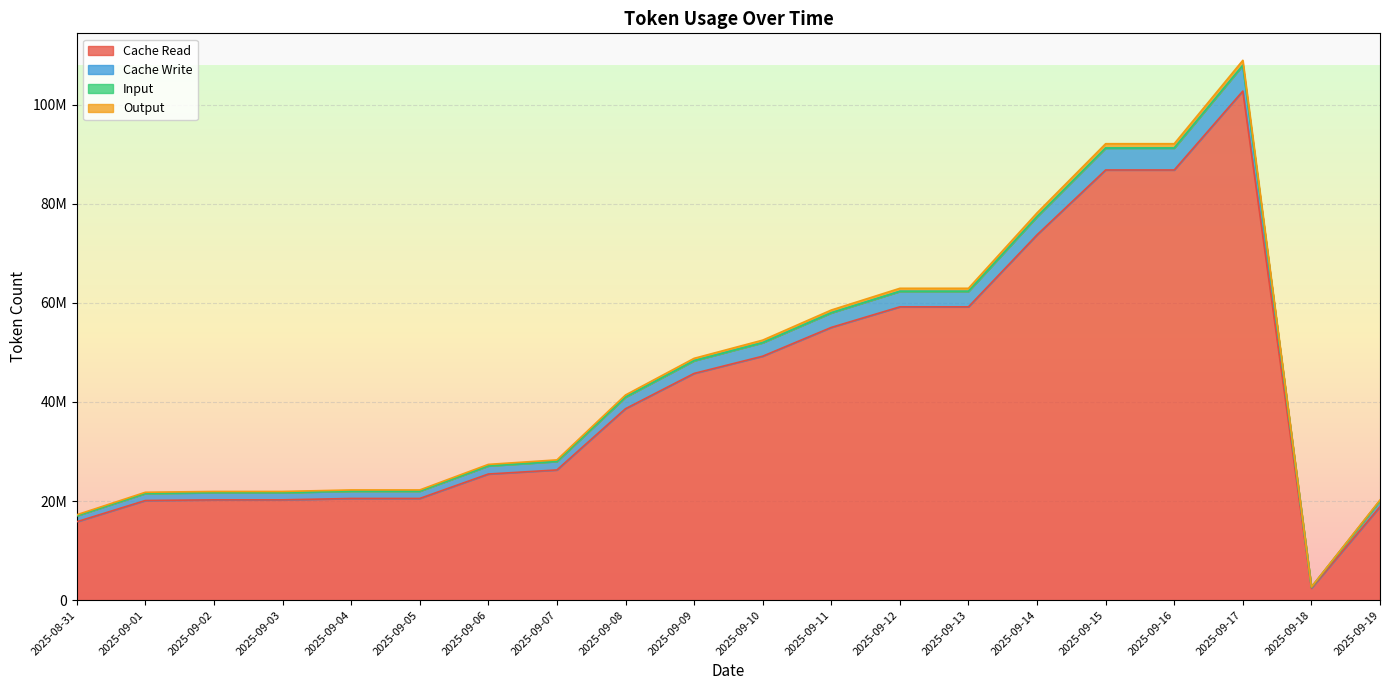

Does the chart display data point markers on the line(s)?

No